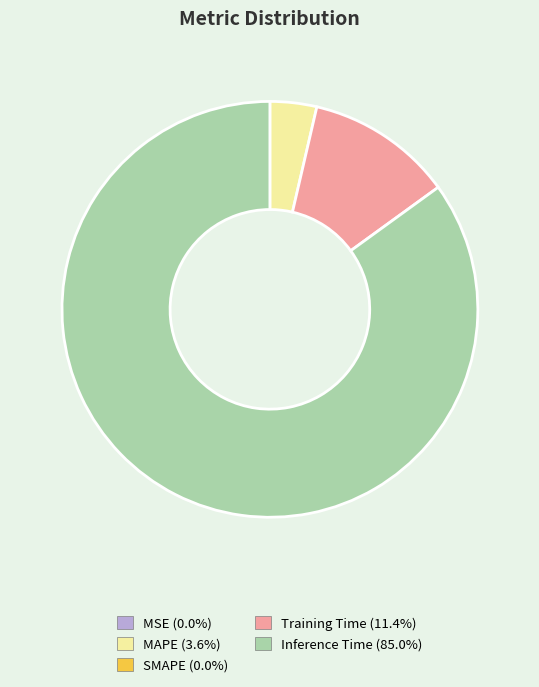

Does any single category account for the majority?

Yes